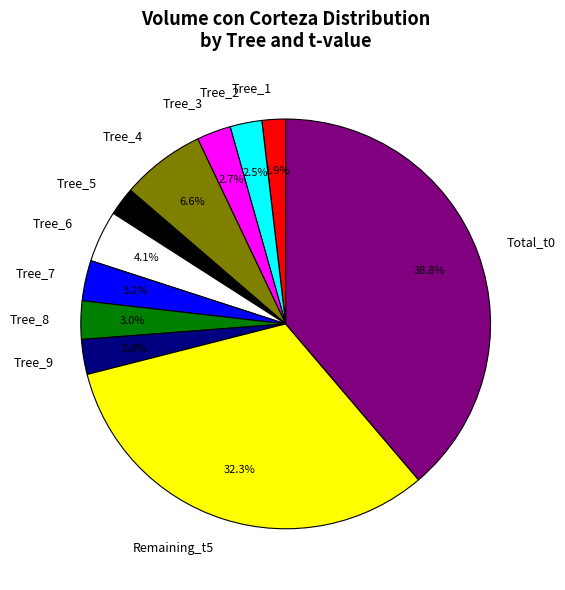

Which has a higher value, Tree_2 or Tree_6?

Tree_6